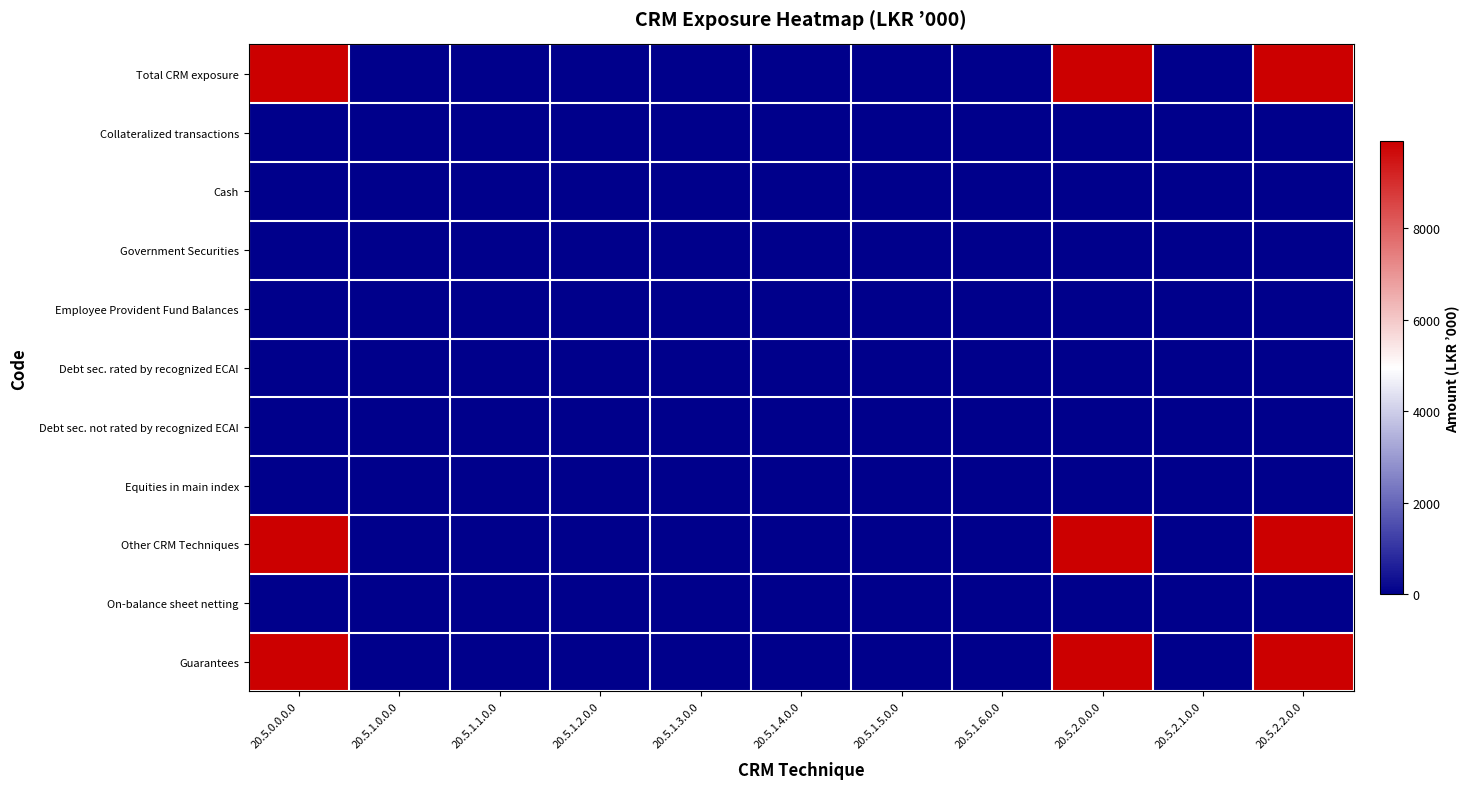

Count the number of categories in the chart.

11